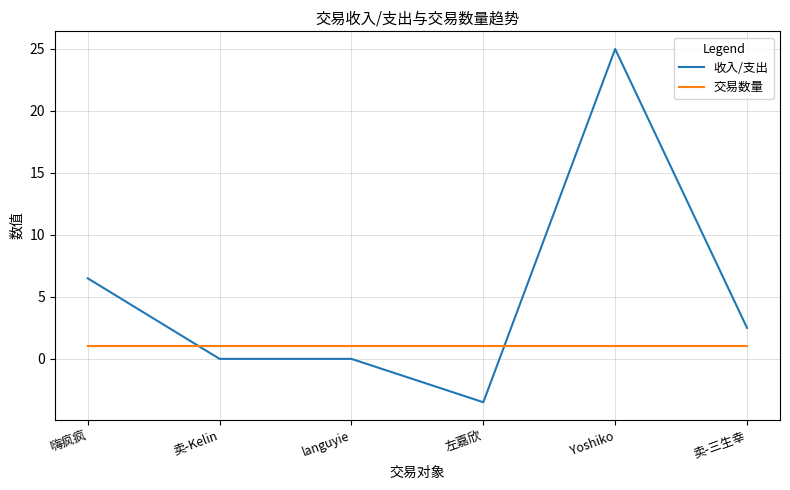

Reading left to right, what are all the values shown in this chart?

收入/支出: 嗨疯疯=6.5	卖-Kelin=0.0	languyie=0.0	左嘉欣=-3.5	Yoshiko=25.0	卖-三生幸=2.5
交易数量: 嗨疯疯=1.0	卖-Kelin=1.0	languyie=1.0	左嘉欣=1.0	Yoshiko=1.0	卖-三生幸=1.0